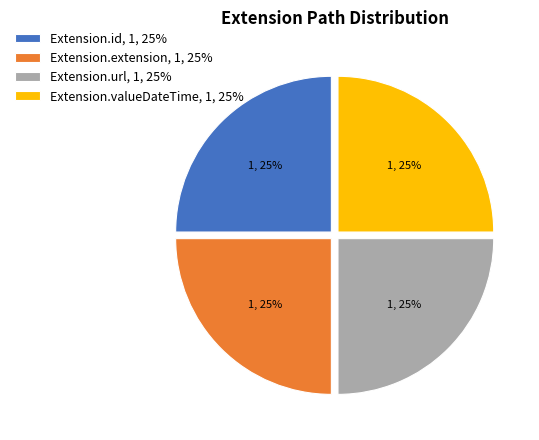

Is it true that Extension.valueDateTime, 1, 25% is 15% of the pie?

False